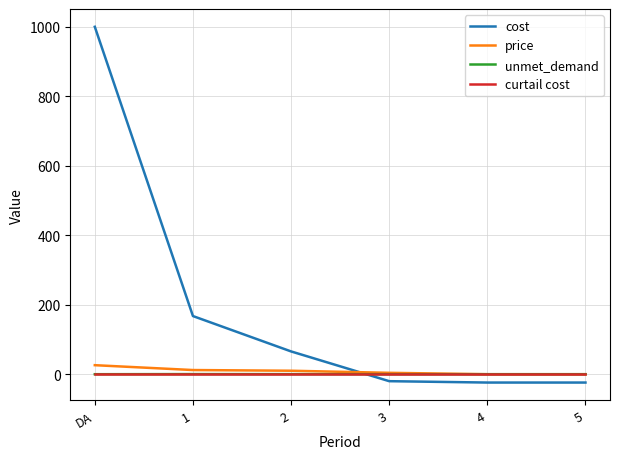

What is the average value of the cost series?

194.2